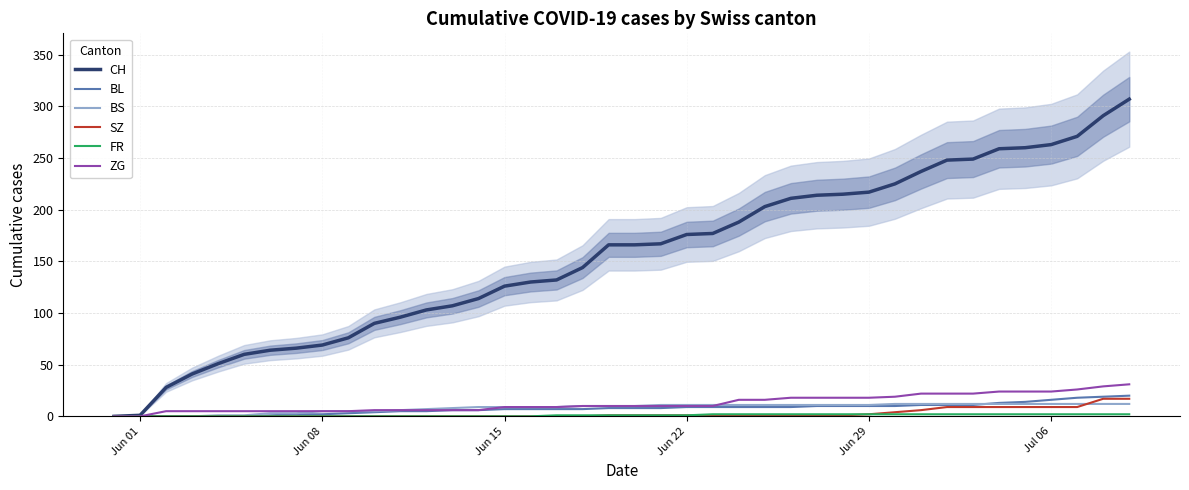

At which category does the chart reach its minimum across all series?

Jun 01